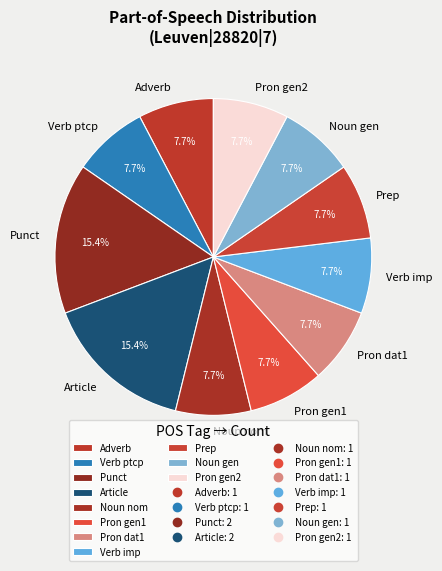

Does any single category account for the majority?

No